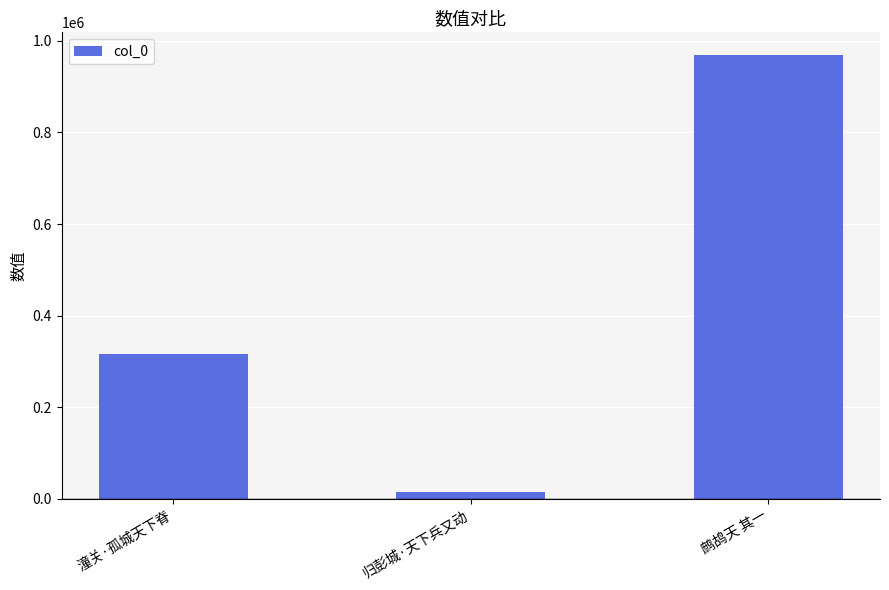

What is the smallest value displayed?

14100